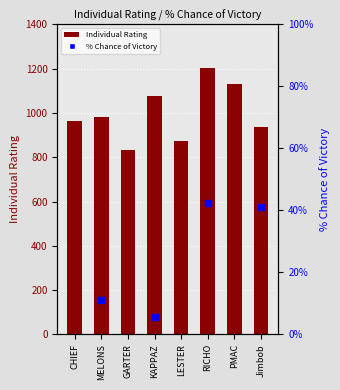

What are all the series names shown in the legend?

Individual Rating, % Chance of Victory